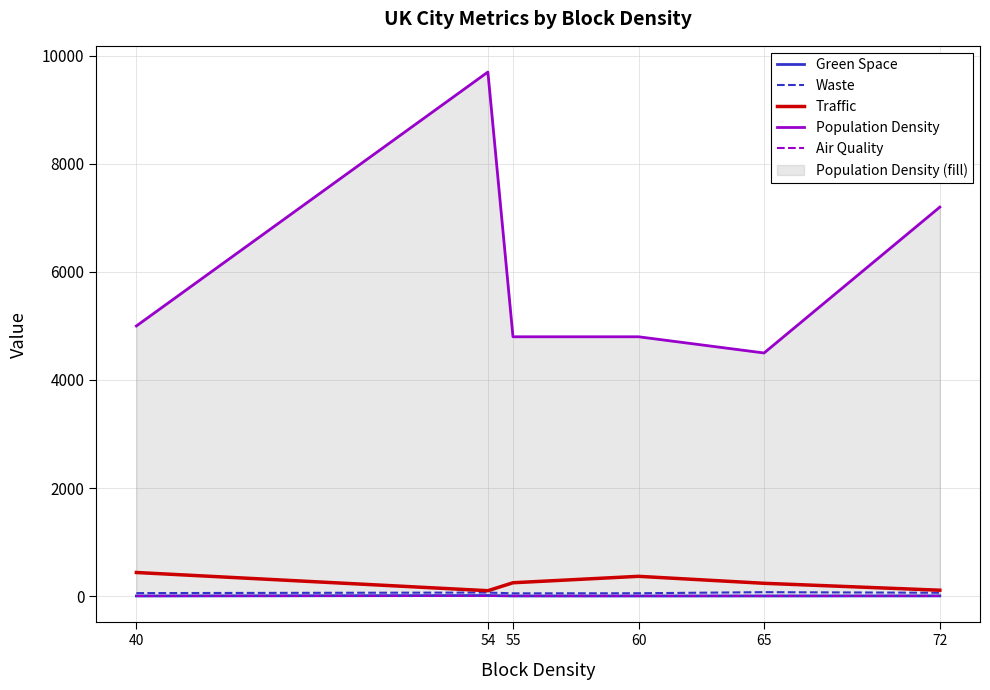

True or false: Population Density and Traffic cross at least once.

False